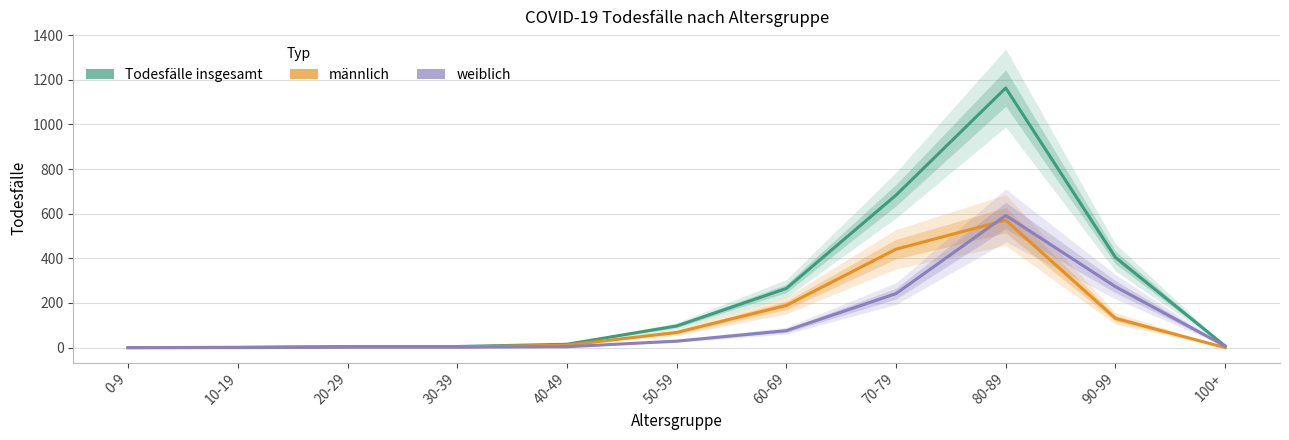

True or false: weiblich and männlich cross at least once.

True